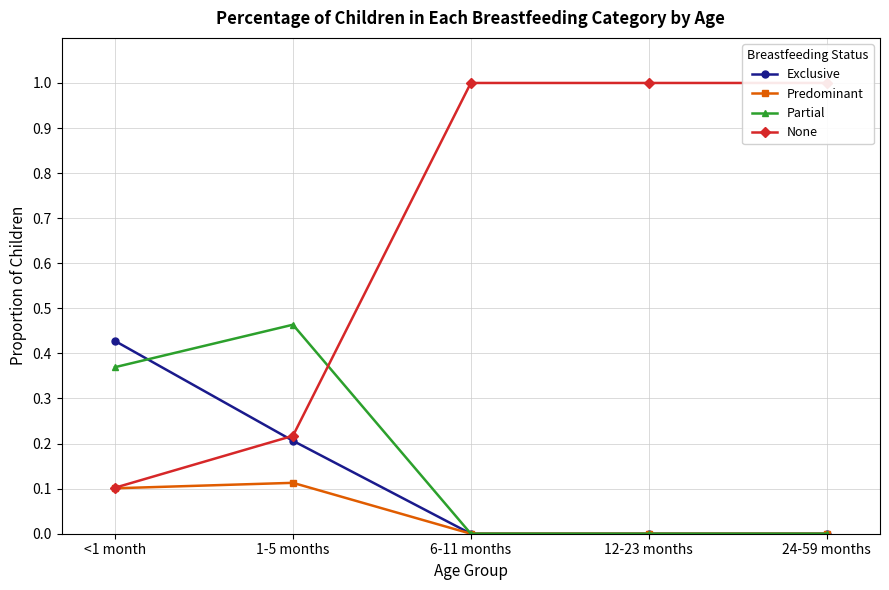

What is the difference between the highest and lowest values at <1 month?

0.3